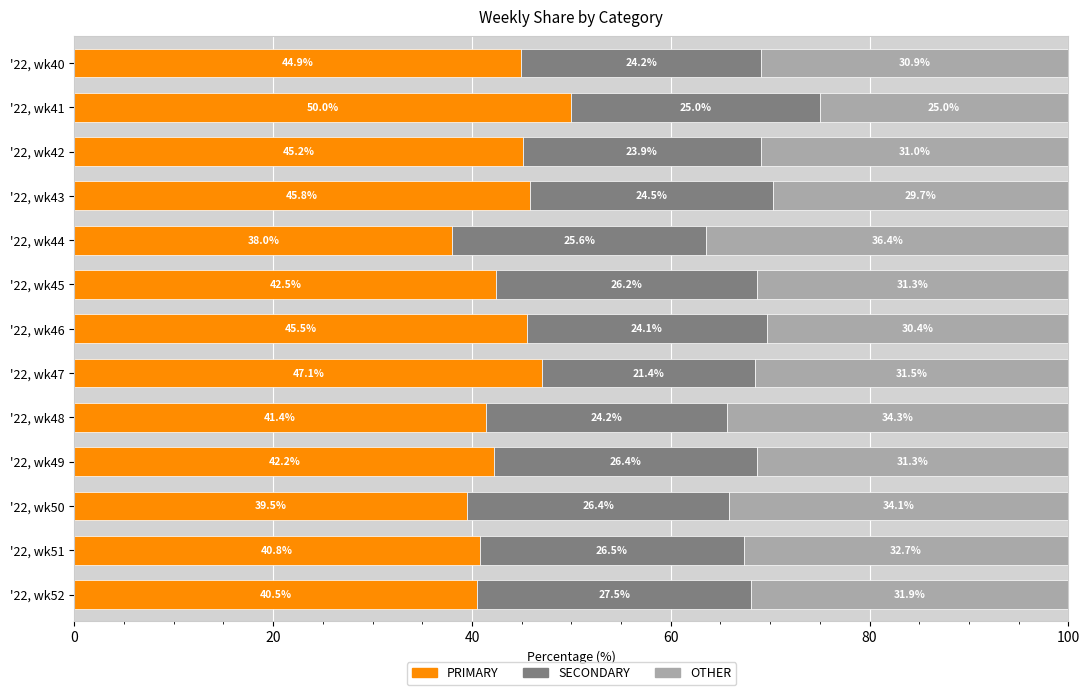

What are all the series names shown in the legend?

PRIMARY, SECONDARY, OTHER